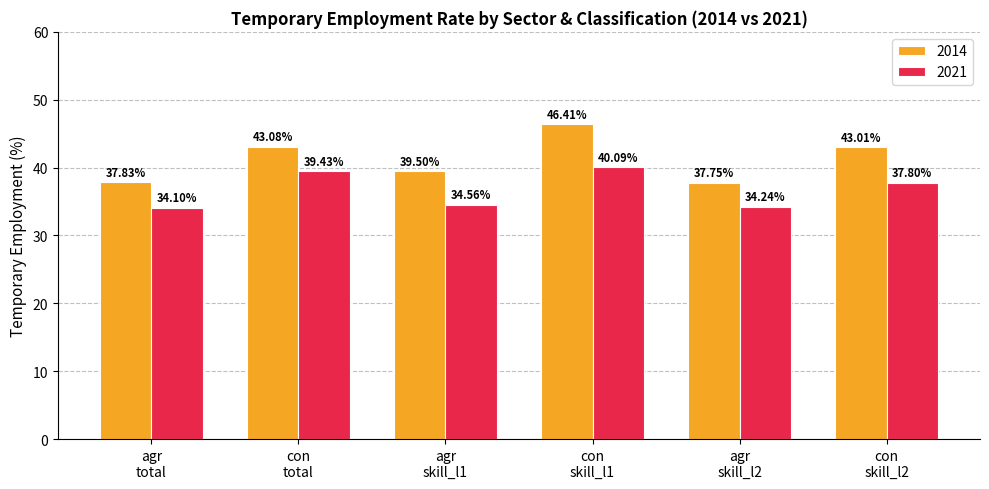

Which series has the largest total across all categories?

2014